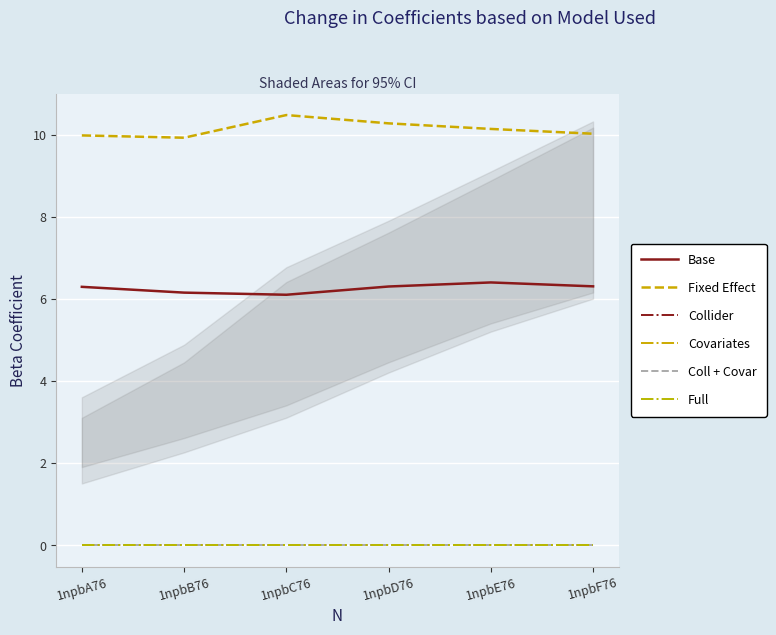

True or false: Collider and Fixed Effect cross at least once.

False